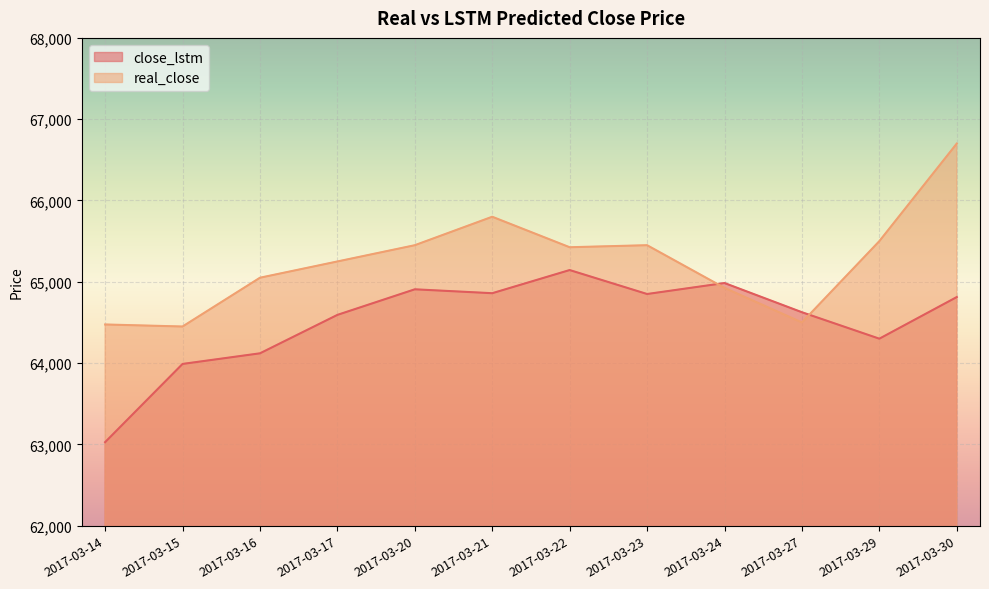

What value does the close_lstm series have at 2017-03-29?

64300.3